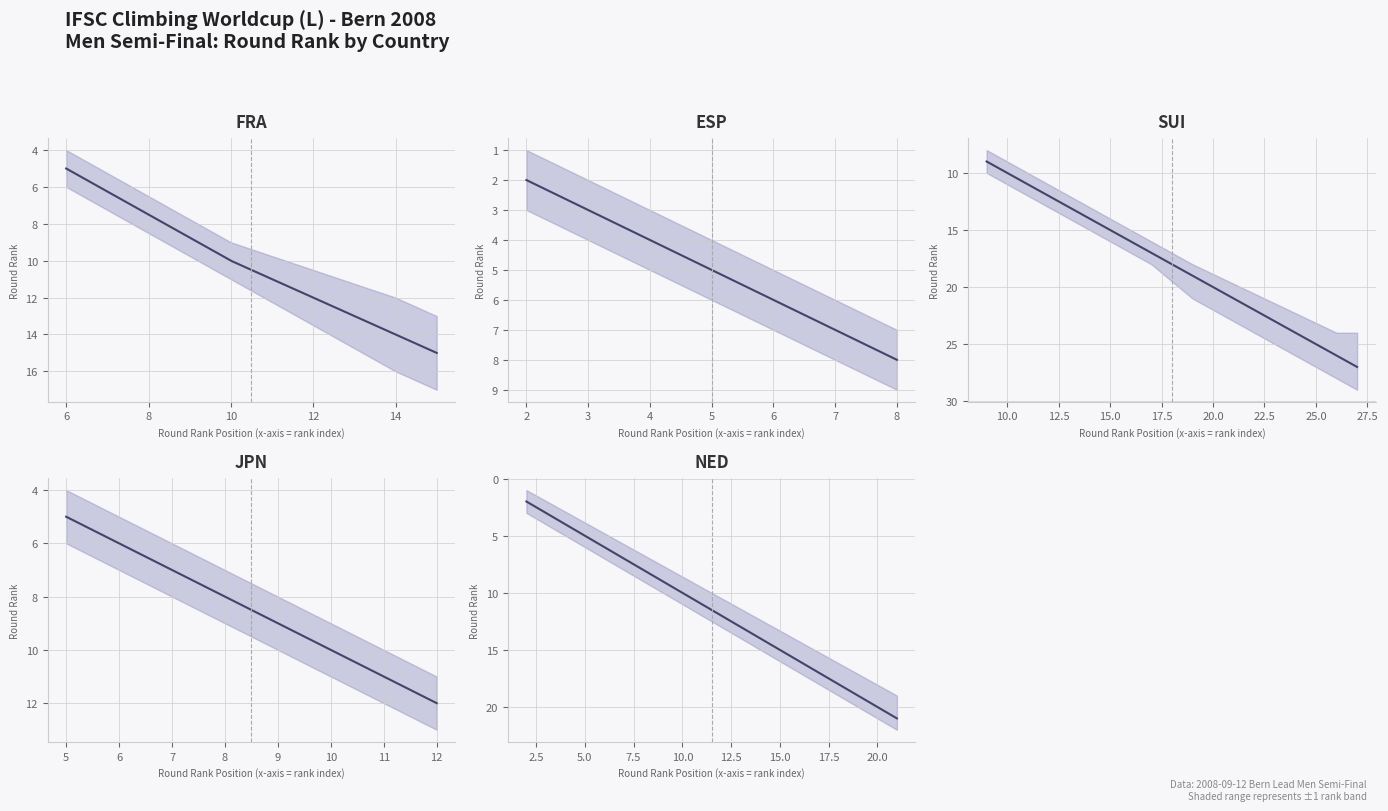

Is it true that round_rank_lower equals 4 at Comina Fabien?

False